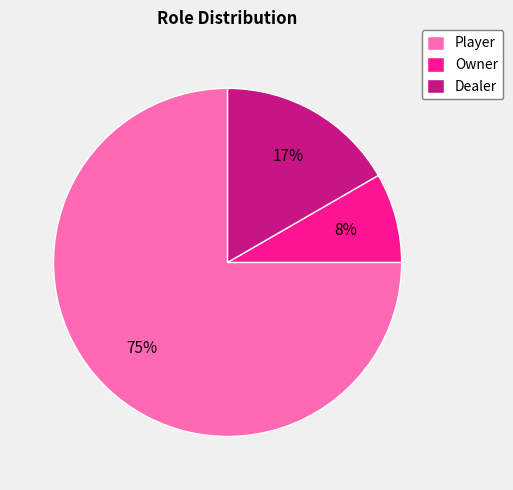

Is it true that Player is 84% of the pie?

False